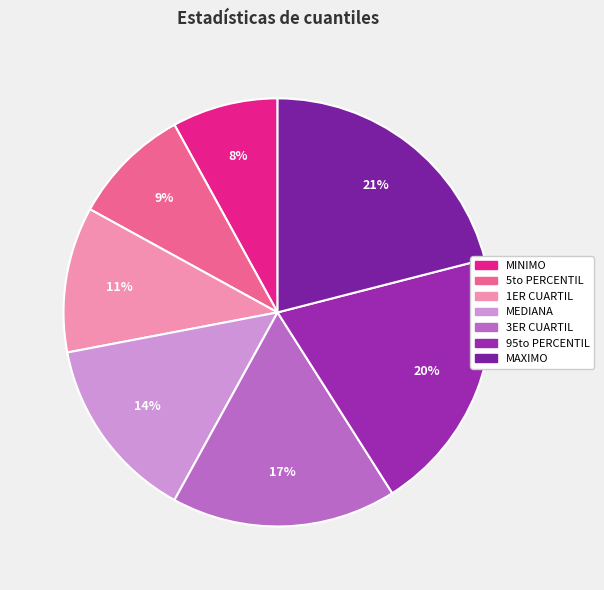

To the nearest percent, what is the combined percentage of 1ER CUARTIL and 5to PERCENTIL?

20%